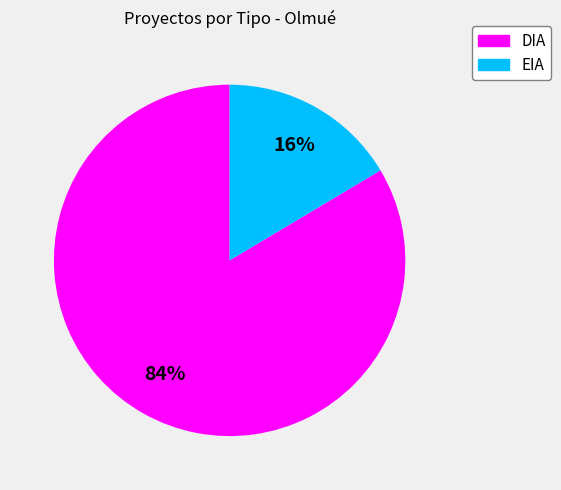

Rank the categories by value from lowest to highest.

EIA, DIA